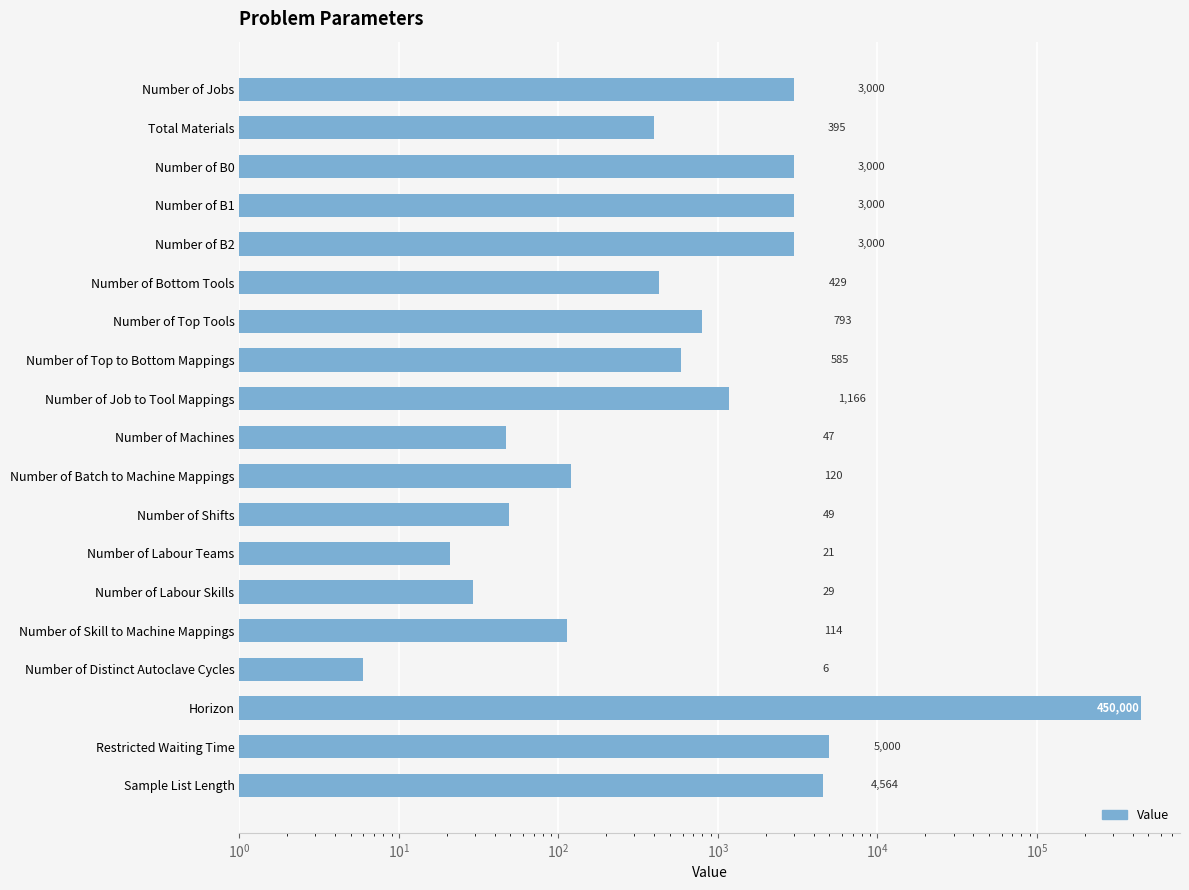

The chart shows a value of 740 at Number of Bottom Tools. True or false?

False